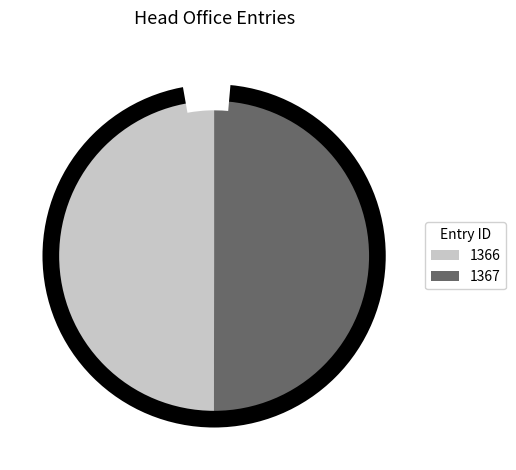

Combined, what portion of the pie is 1366 and 1367?

100.0%